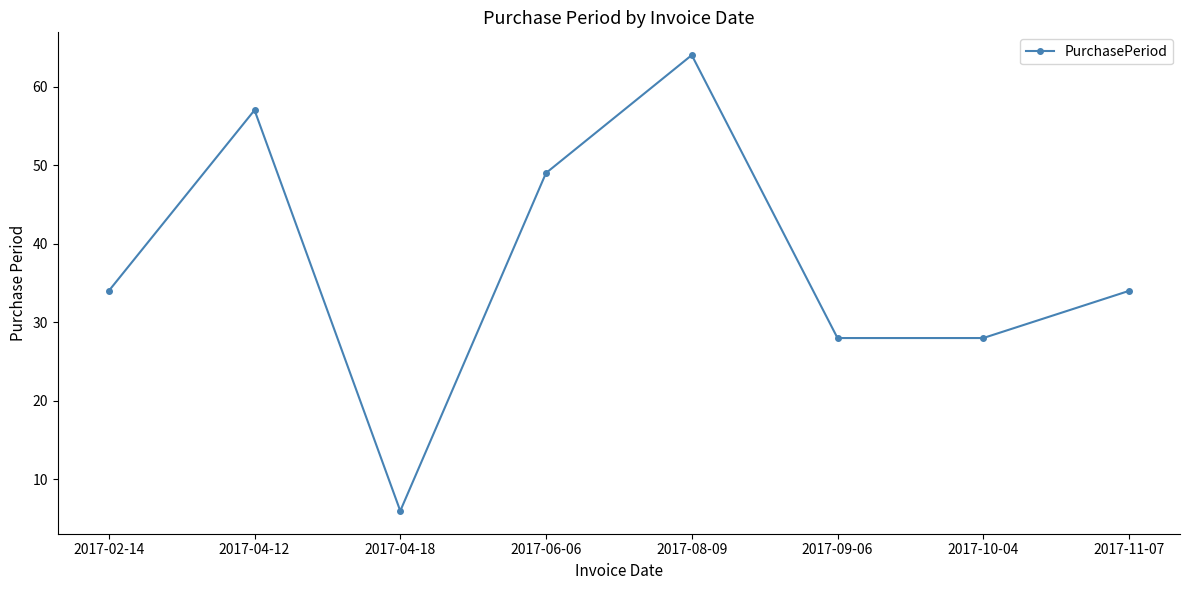

What is the ratio of the value at 2017-10-04 to the value at 2017-09-06?

1.0